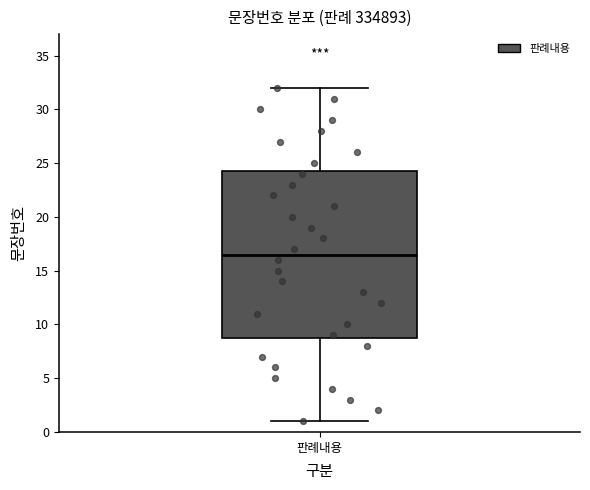

Transcribe this box plot: give where the median line is, the range the box spans, and where the two whiskers end, as read against the y-axis. The values are not printed on the chart, so give them approximately, as read against the axis.

median 16.5, box 9.0 to 24.5, whiskers 1.0 to 32.0